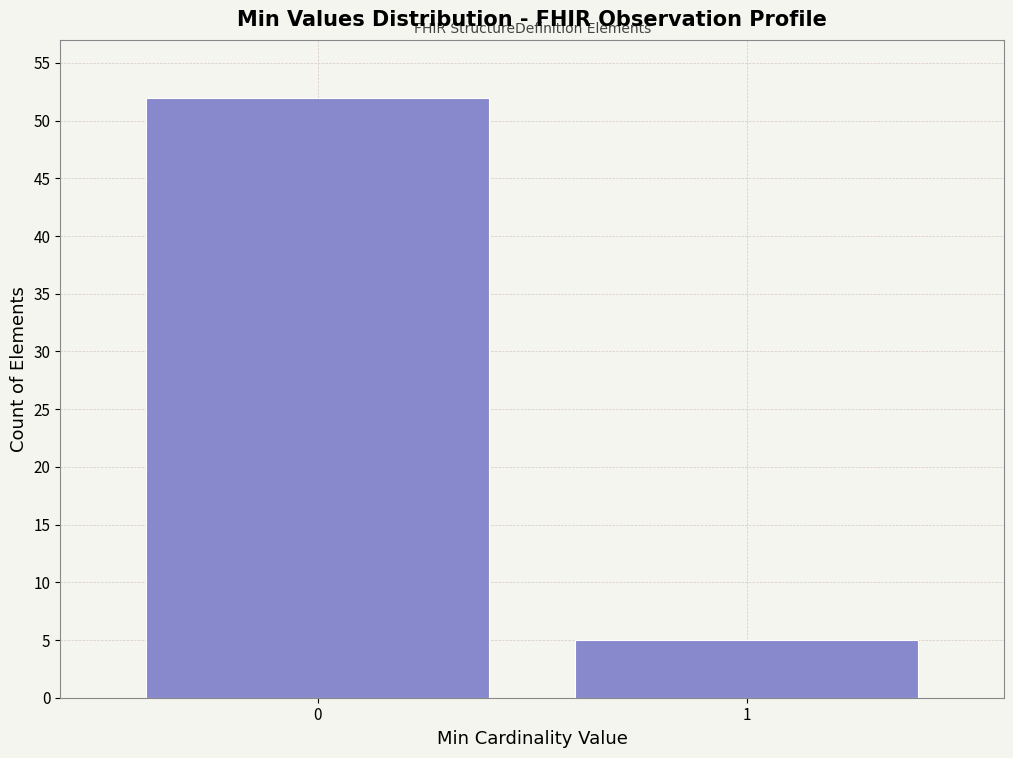

Reading right to left, what are all the values shown in this chart?

5	52